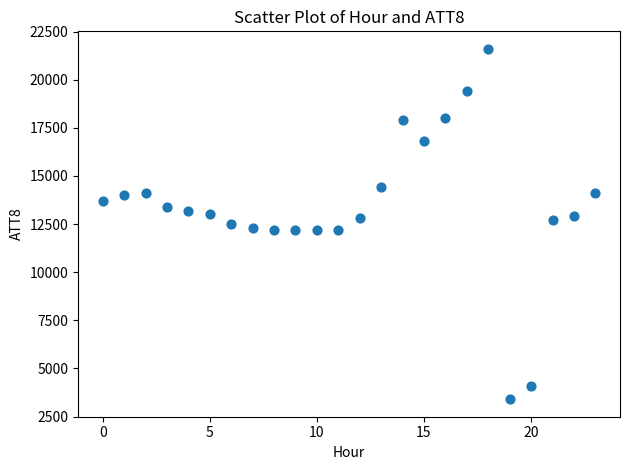

What is the range of Y values (max minus min)?

18200